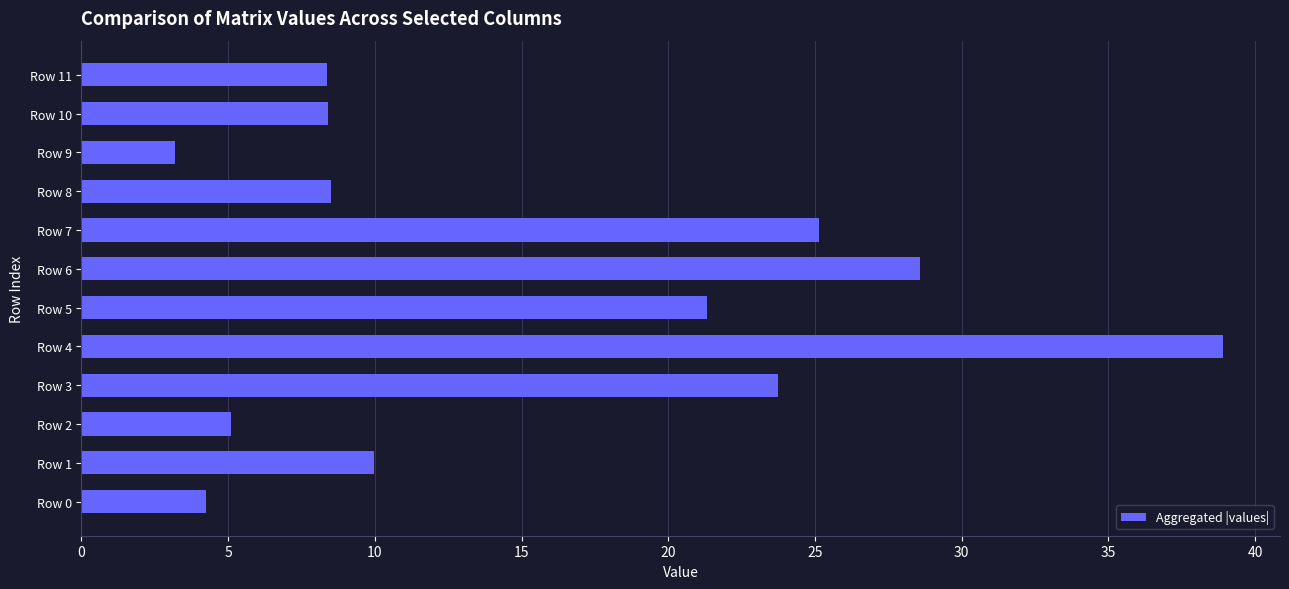

What is the ratio of the value at Row 1 to the value at Row 11?

1.2